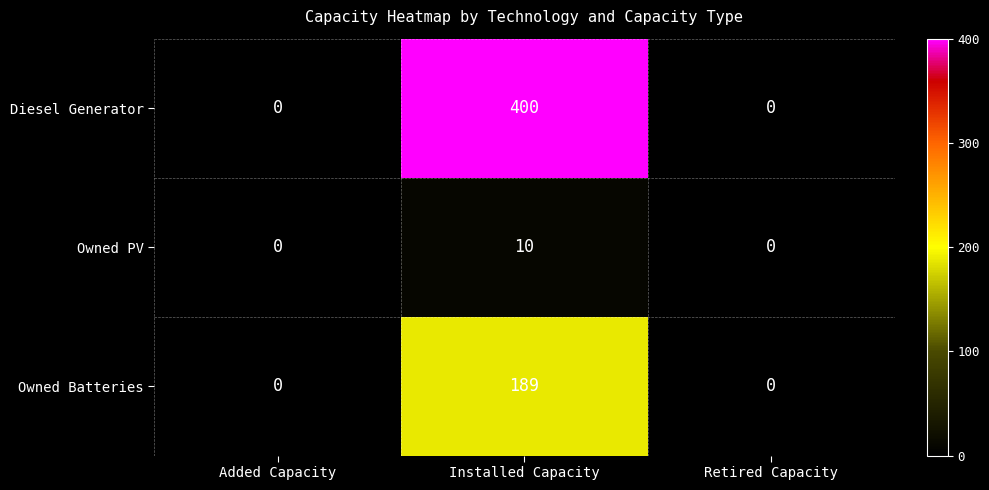

Rank the series by their maximum value, from highest to lowest.

Diesel Generator, Owned Batteries, Owned PV